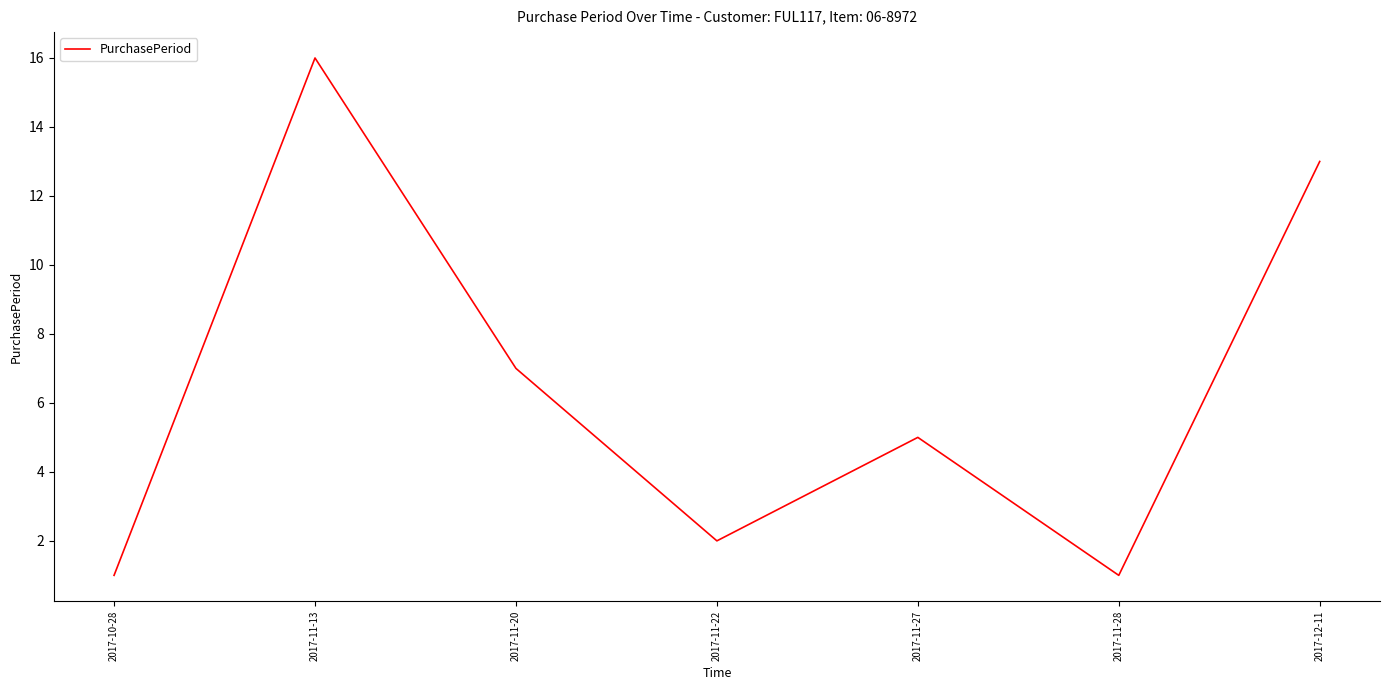

Reading left to right, list all the values displayed in this chart.

1	16	7	2	5	1	13